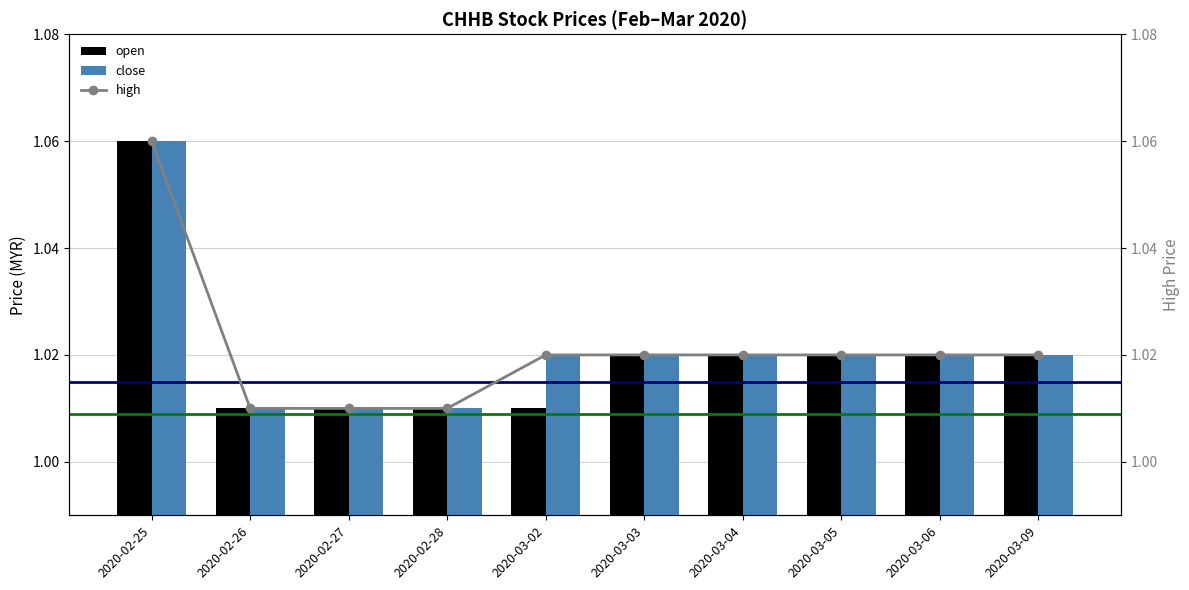

What is the difference between the maximum and minimum values in the high series?

0.1